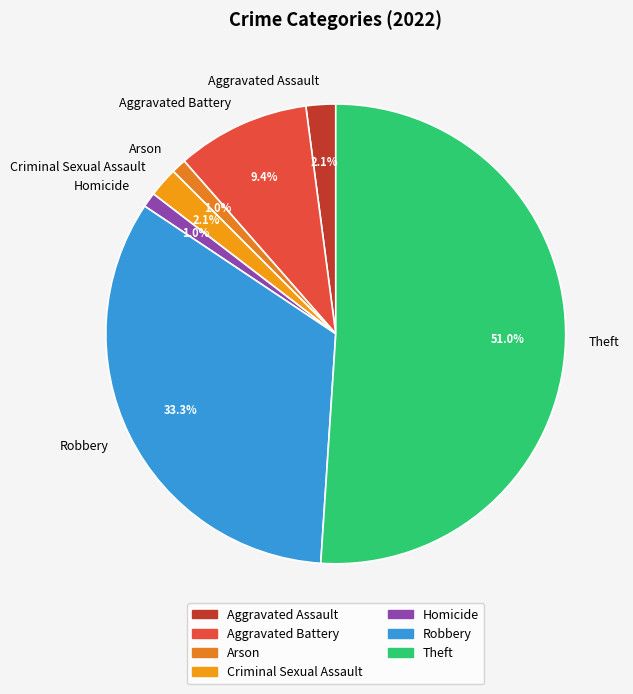

To the nearest percent, what is the difference between the Robbery and Homicide slice percentages?

32%